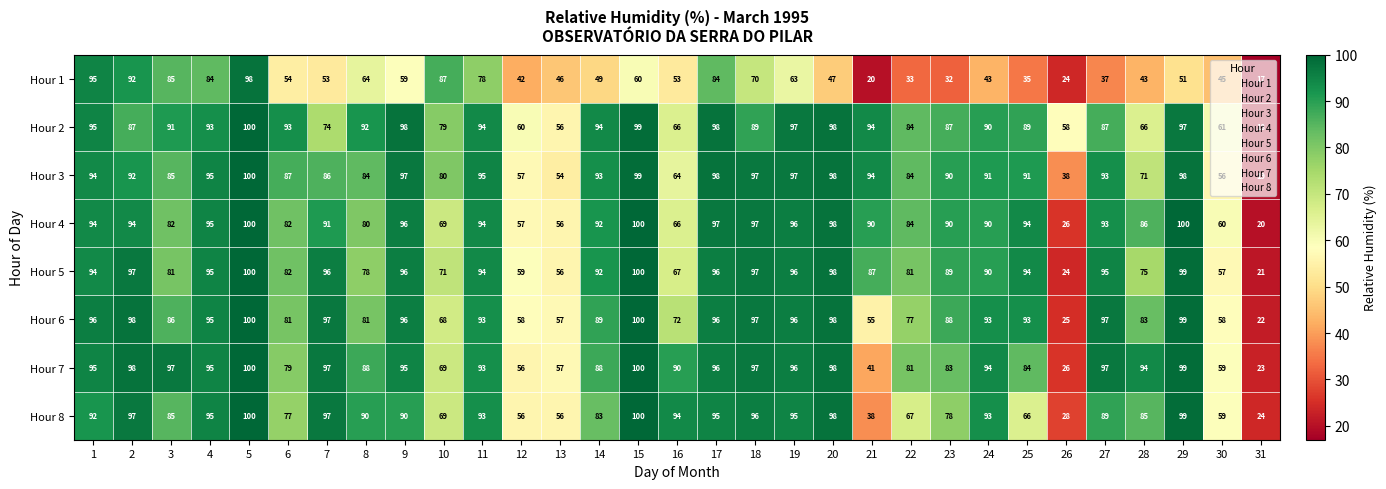

What is the spread (max minus min) of values at 4?

11